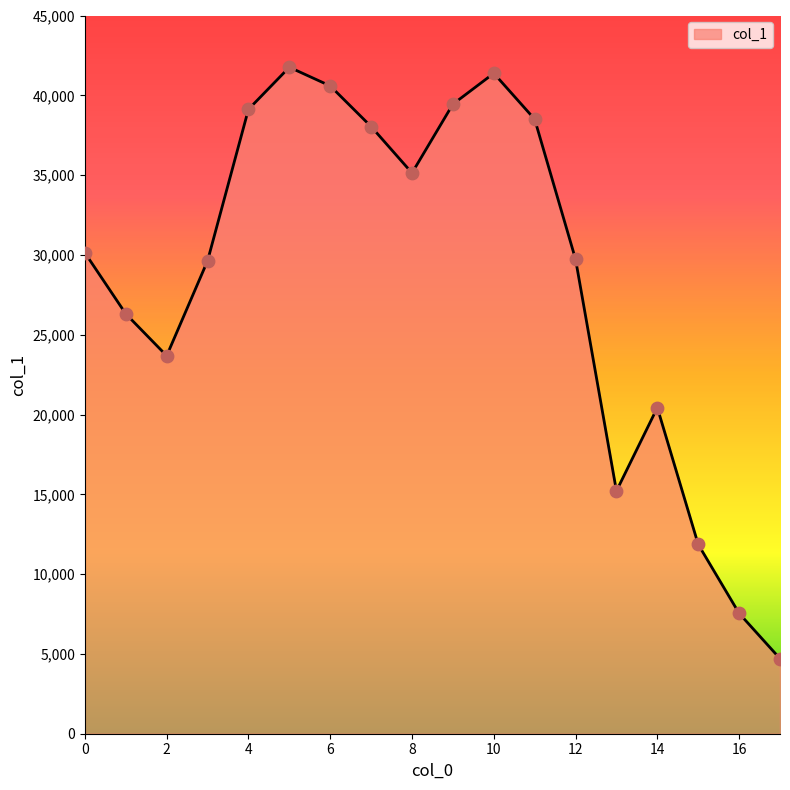

What is the maximum value shown in the chart?

41759